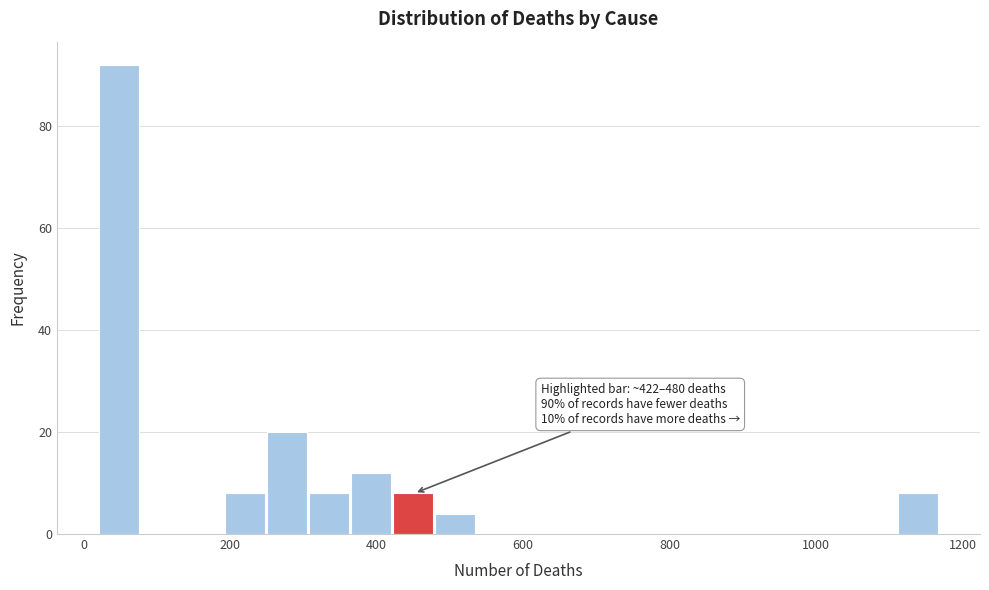

Around what value on the x-axis is the tallest bar? Give the approximate position of its centre, as read against the axis.

40